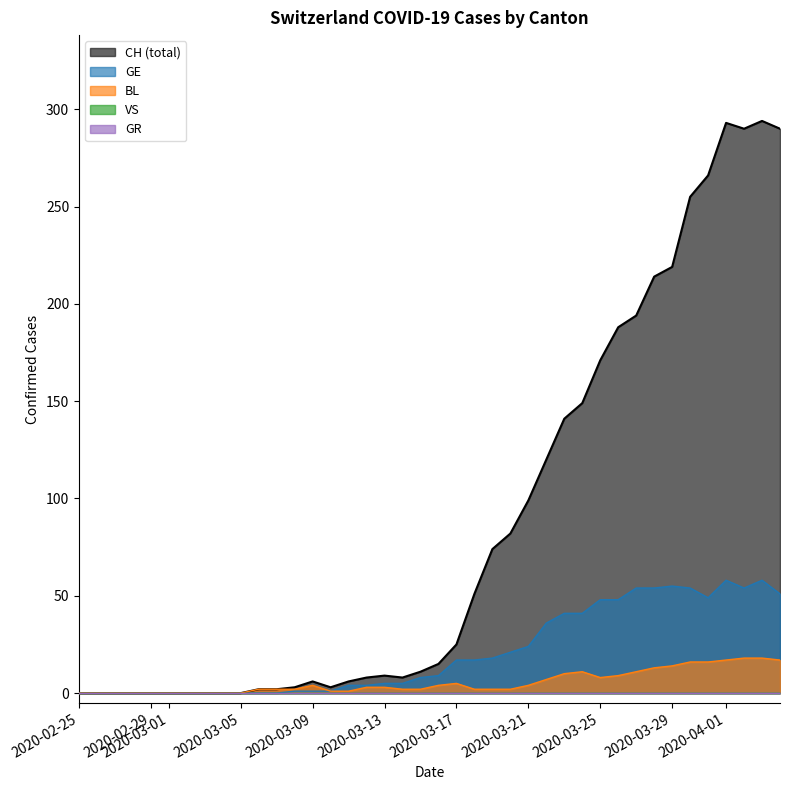

How many positive values does the GE_raw series have?

28